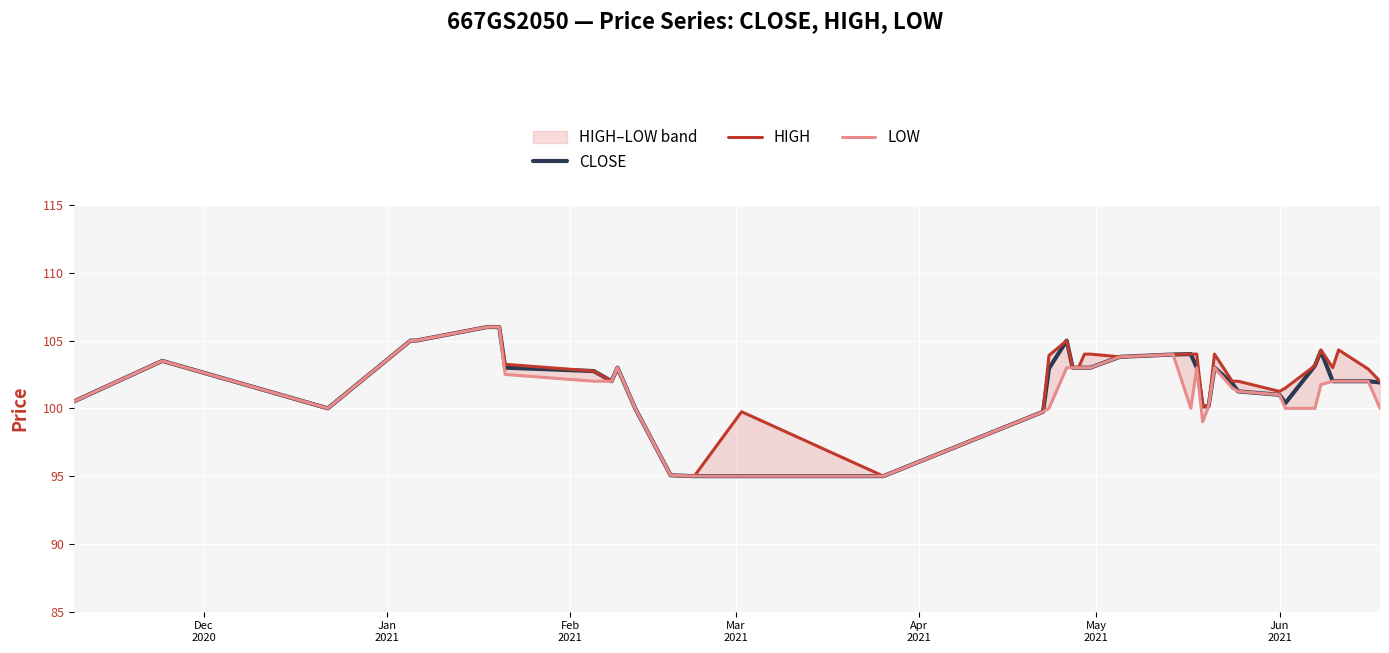

True or false: CLOSE and LOW intersect in this chart.

False